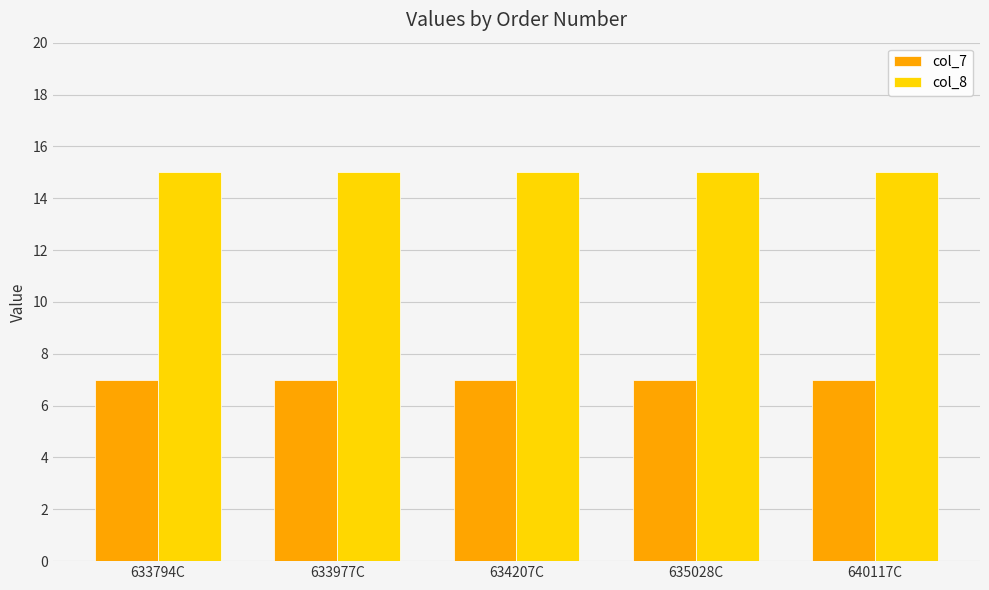

What is the average value of the col_8 series?

15